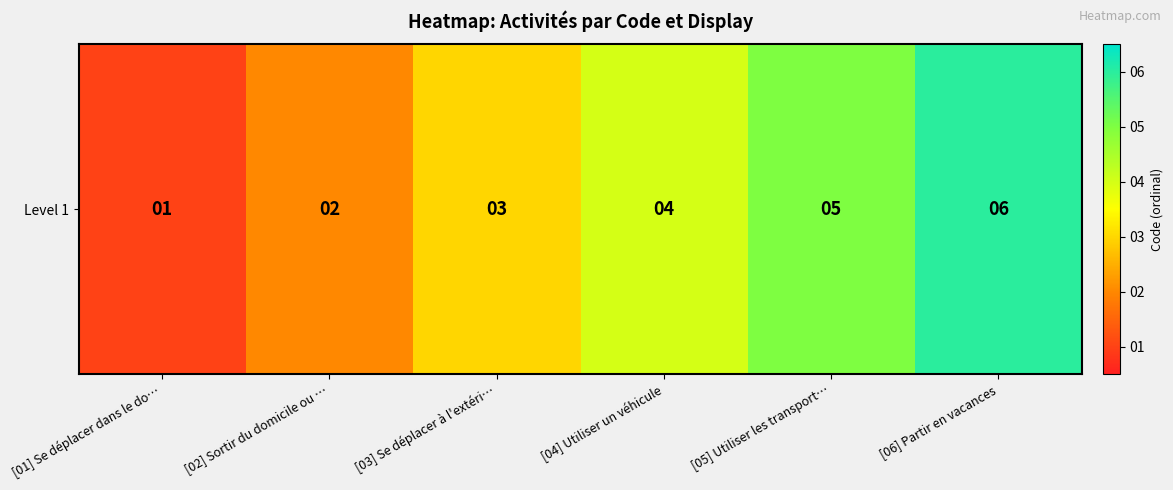

How many values are below 4?

3